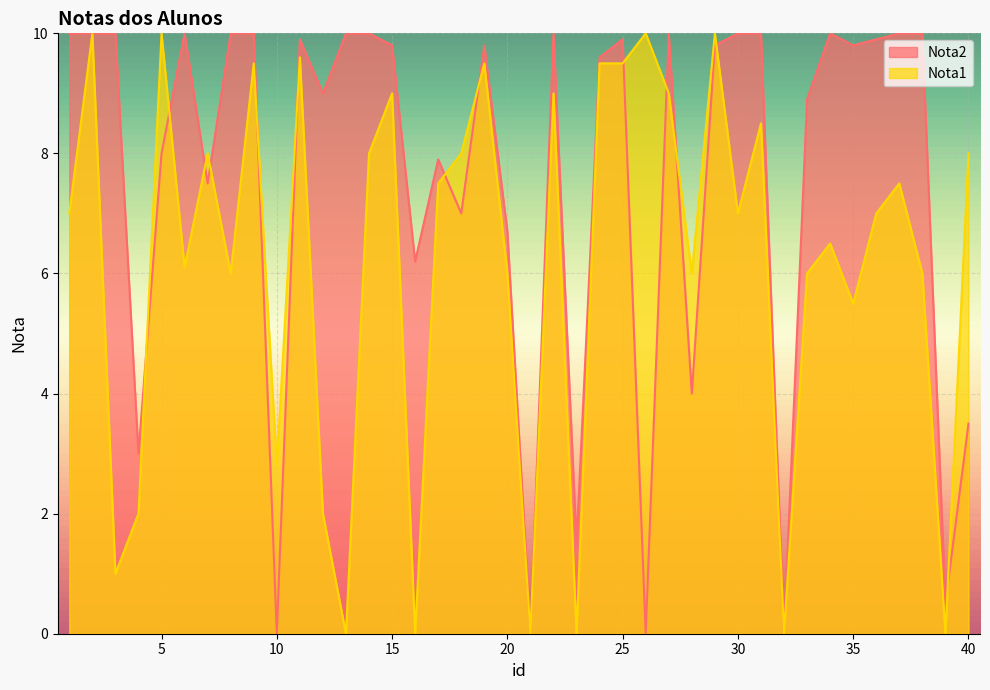

What are all the series names shown in the legend?

Nota2, Nota1